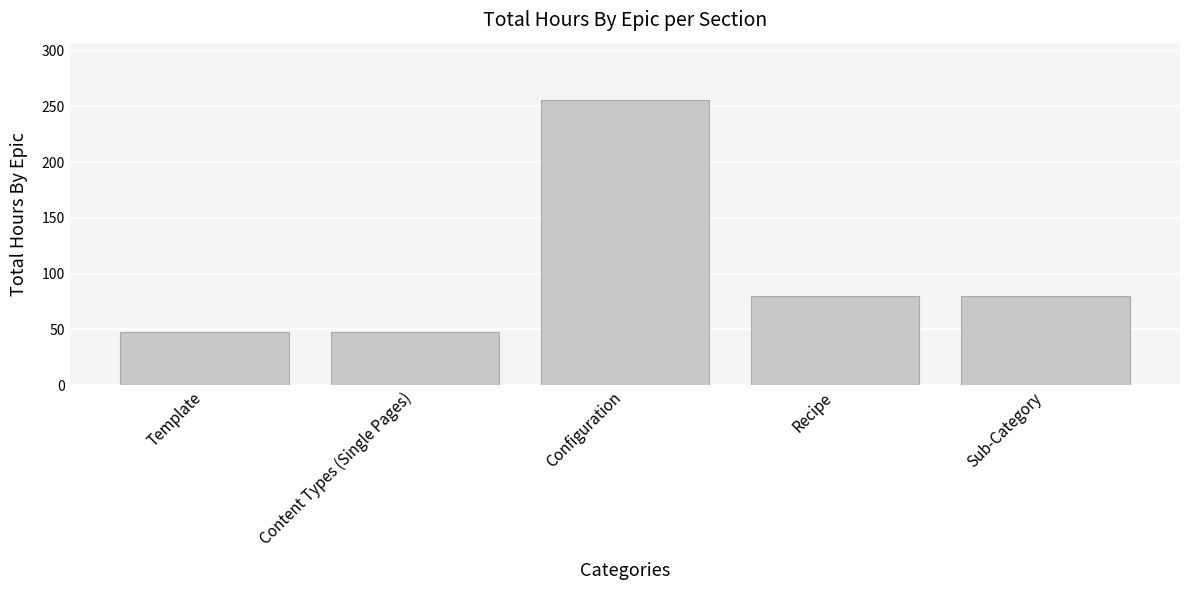

Reading left to right, transcribe all the data shown in this chart.

48	48	256	80	80